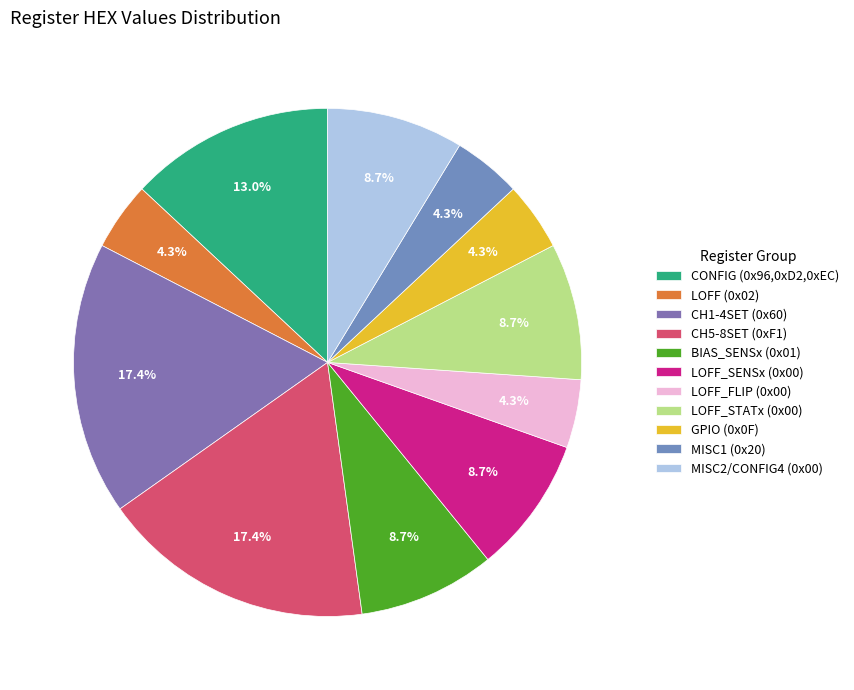

To the nearest percent, what is the average slice percentage?

9%